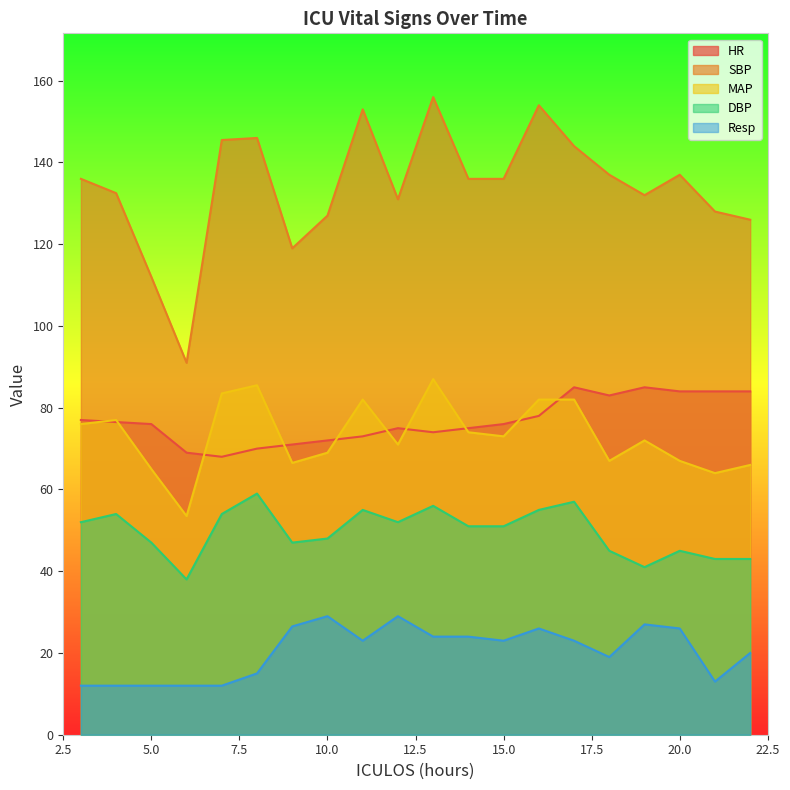

What is the spread (max minus min) of values at 8?

131.0